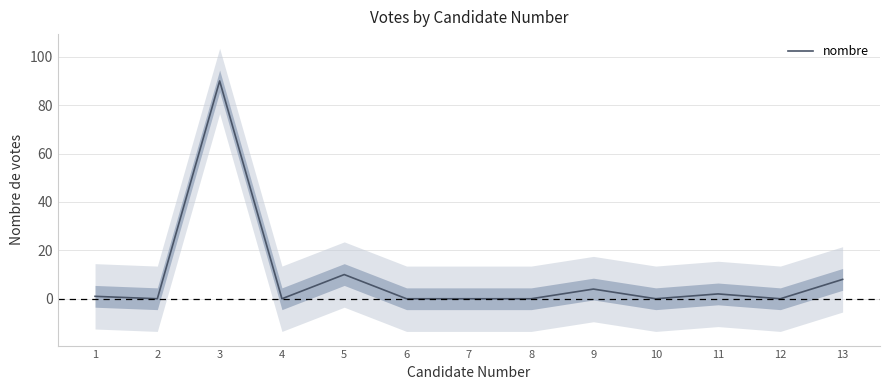

Between 8 and 7, which is larger?

8